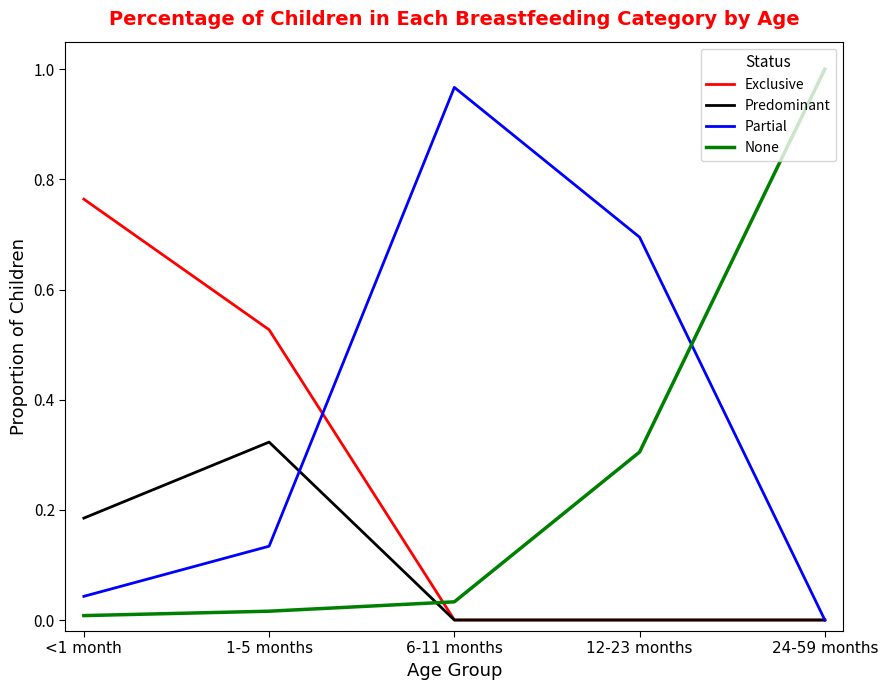

How many lines are shown in the chart?

4